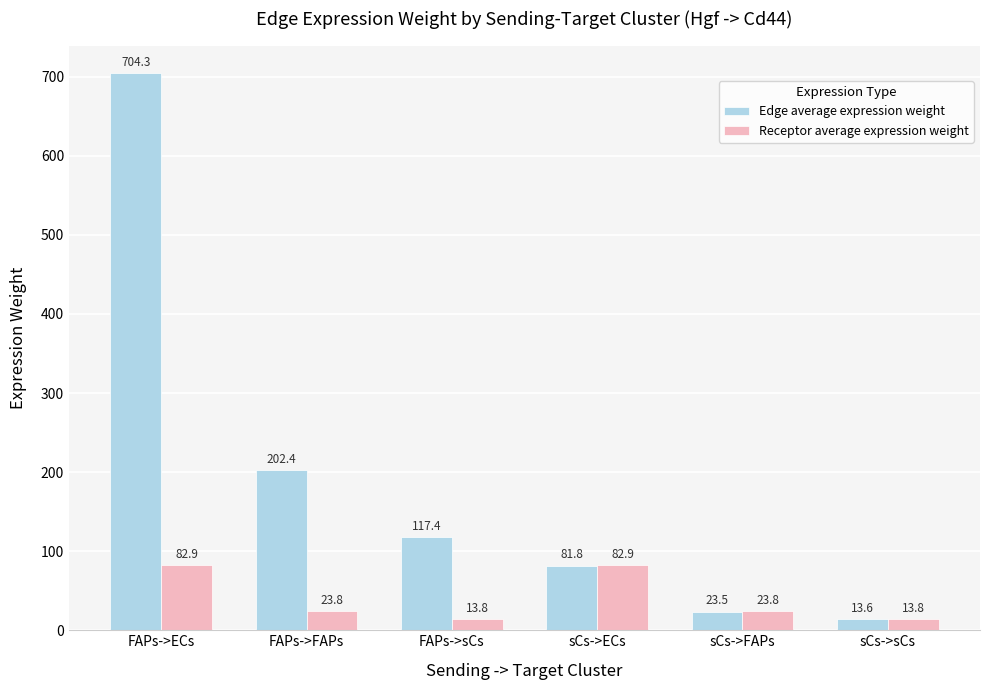

What is the total value across all series at sCs->sCs?

27.5